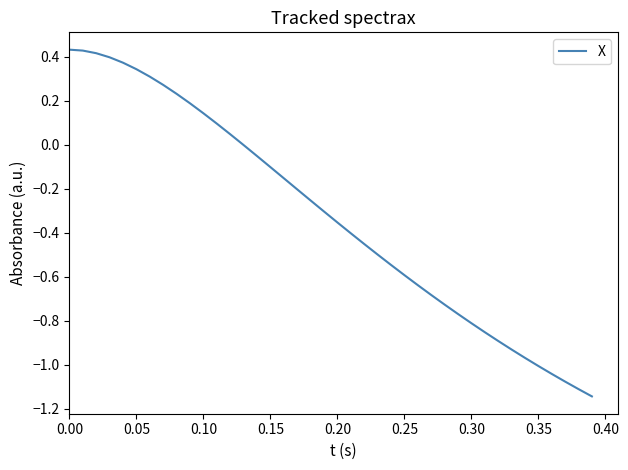

What is the difference between the maximum and minimum values?

1.6